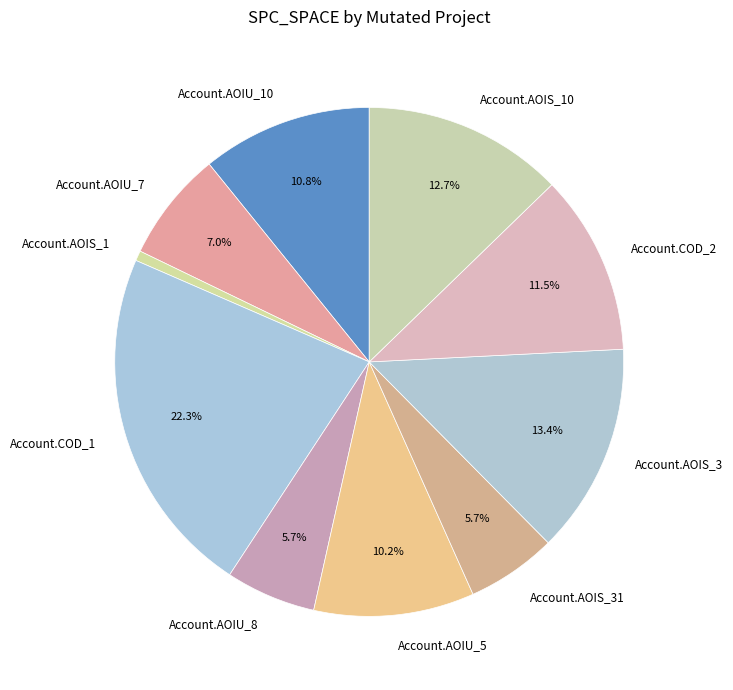

To the nearest percent, what is the average slice percentage?

10%